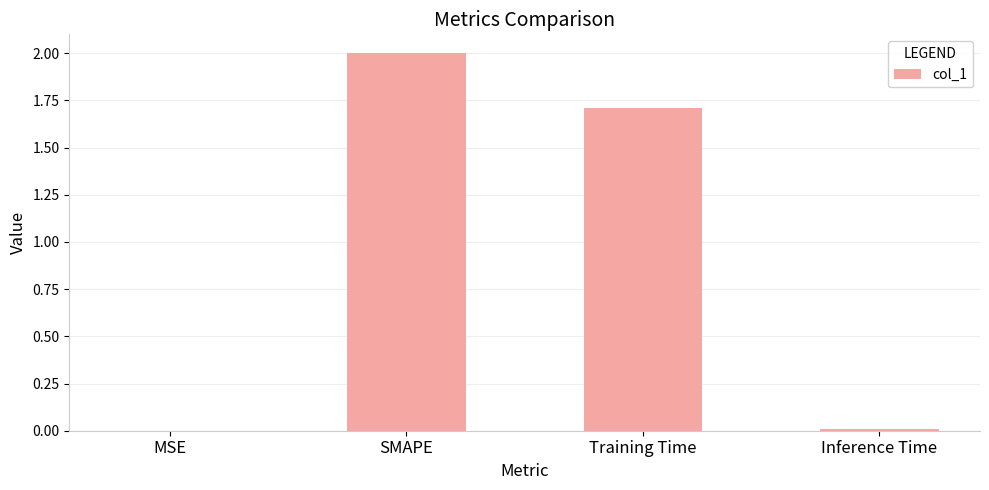

How many categories are shown in the chart?

4